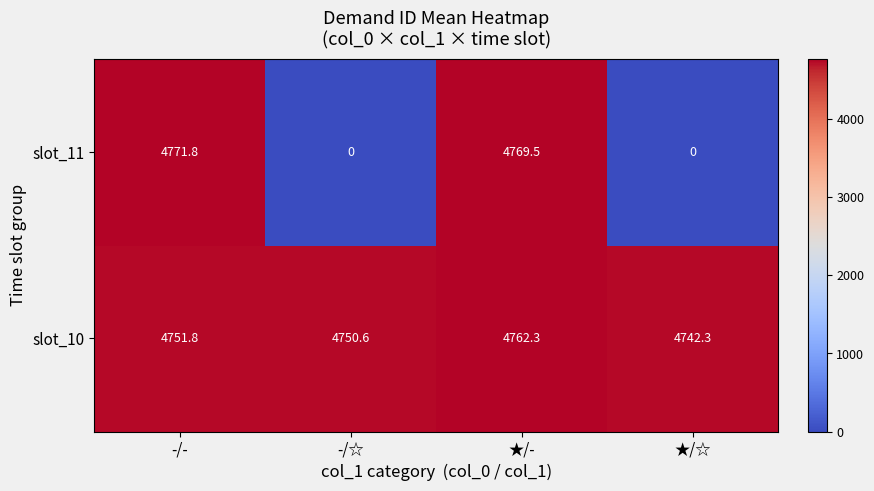

Which series has the largest total across all categories?

slot_10